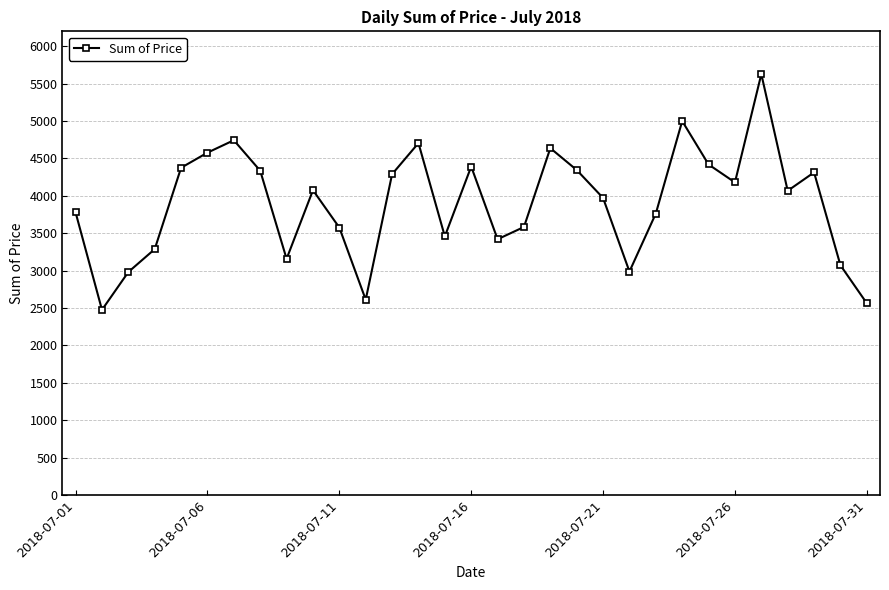

What is the value of the 25th point from the left?

4420